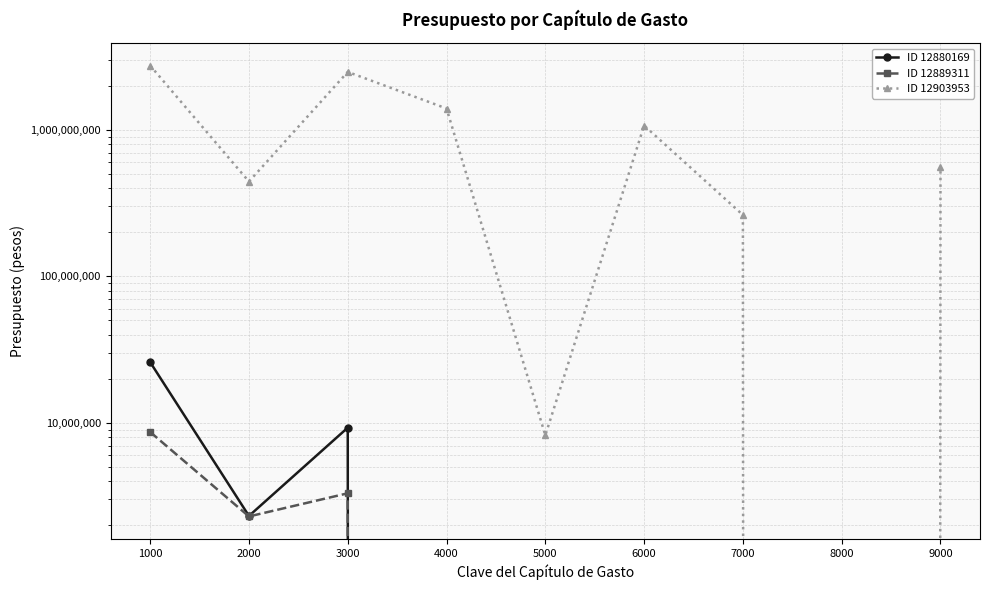

Which category has the lowest value in the ID 12903953 series?

8000